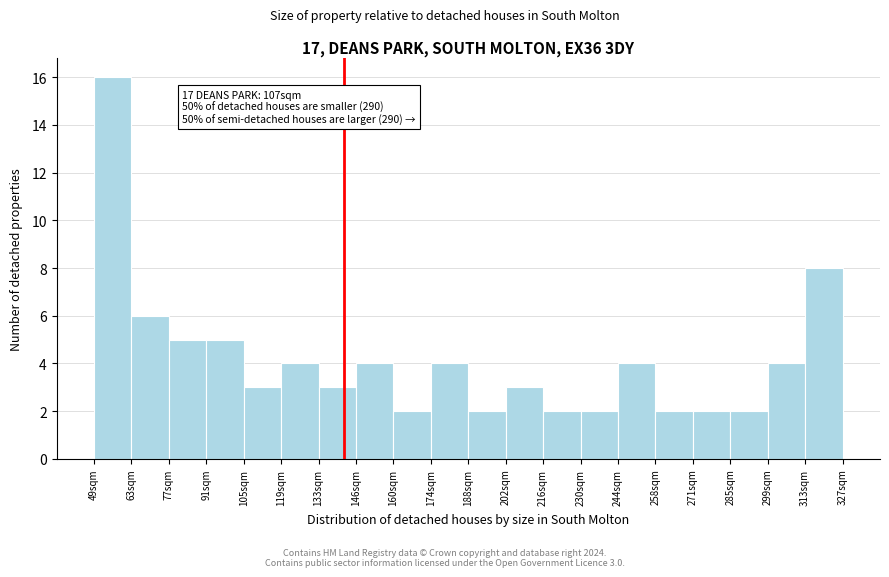

Which range on the x-axis has the tallest bar?

50 to 64